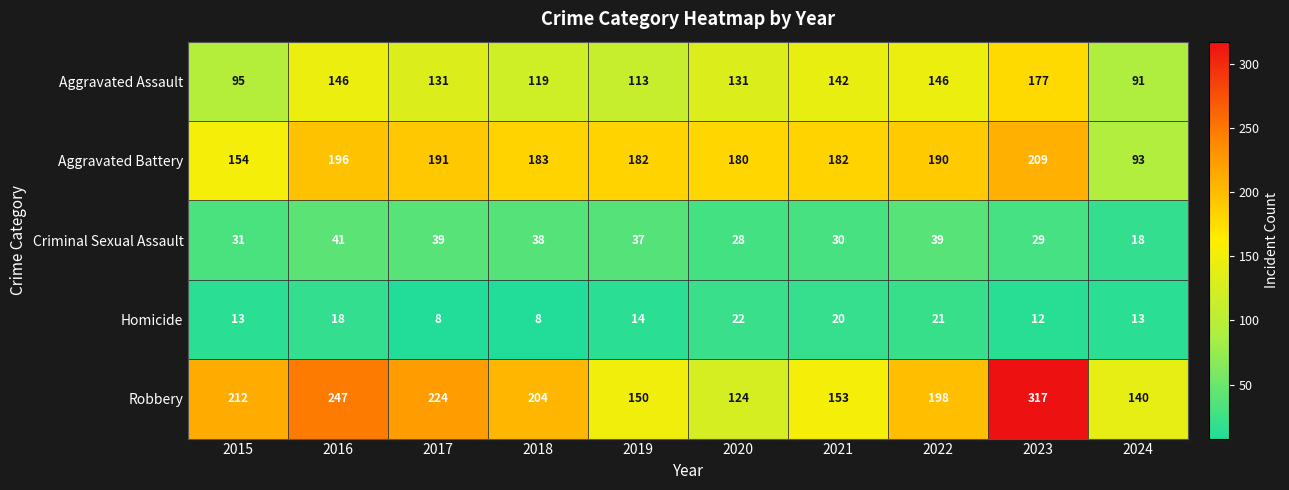

The value of Criminal Sexual Assault at 2018 is 38. True or false?

True